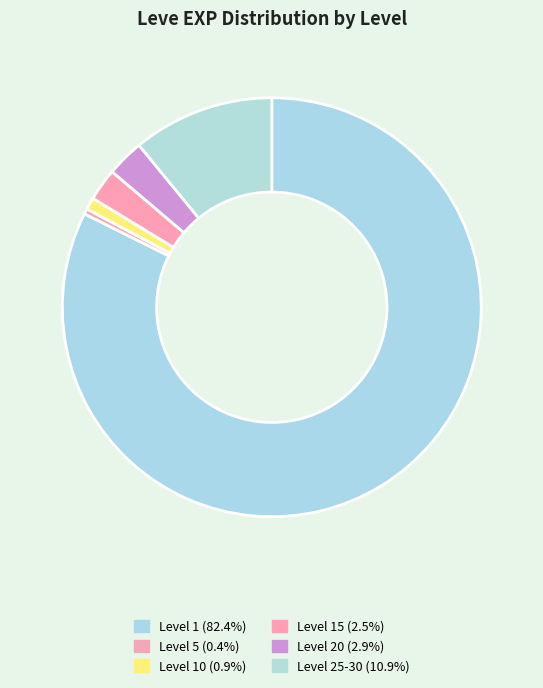

How many segments does this pie chart have?

6